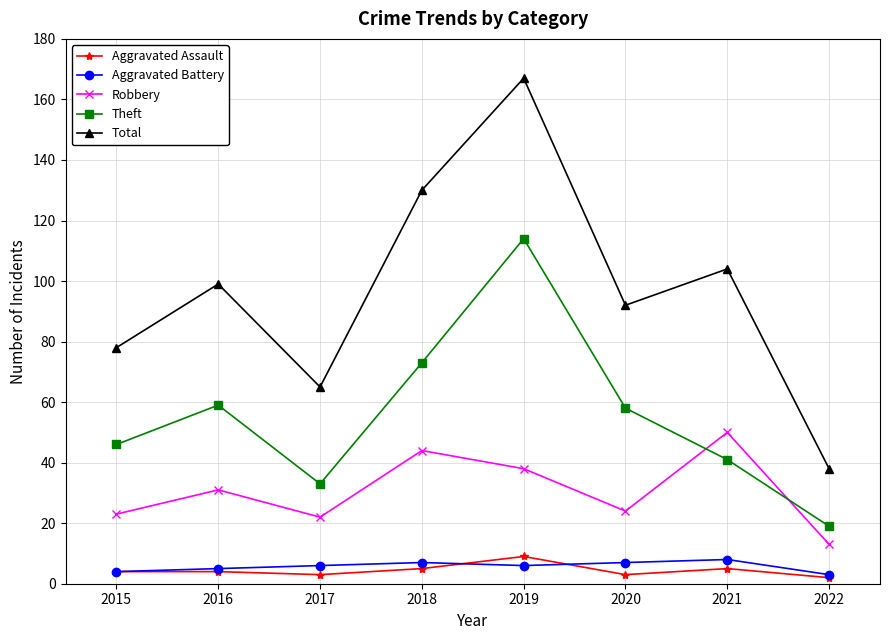

What is the approximate value of Total at 2018, to the nearest 10?

130